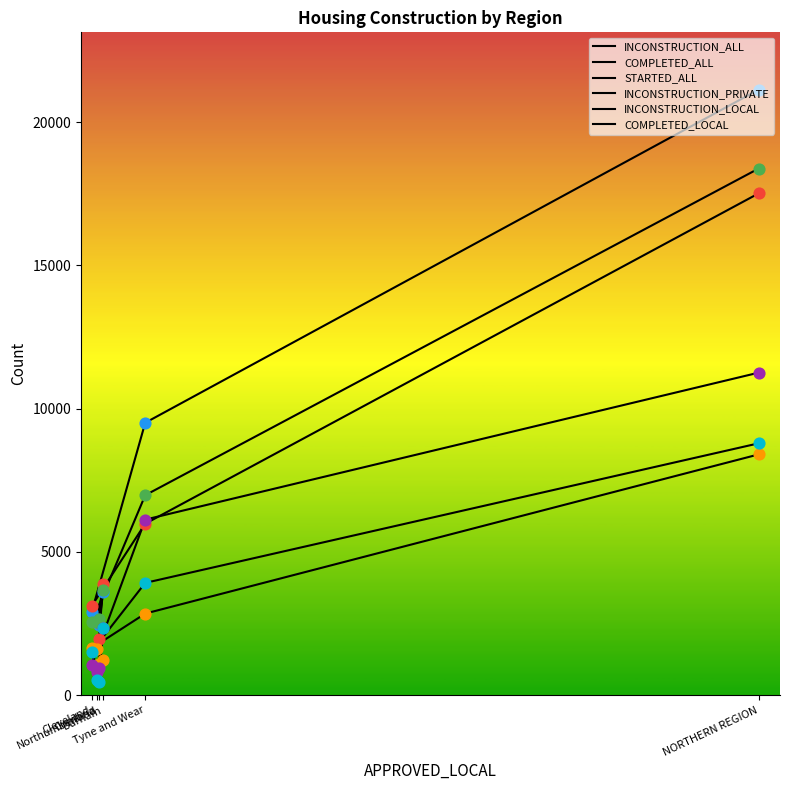

At which category is the sum across all series the highest?

NORTHERN REGION